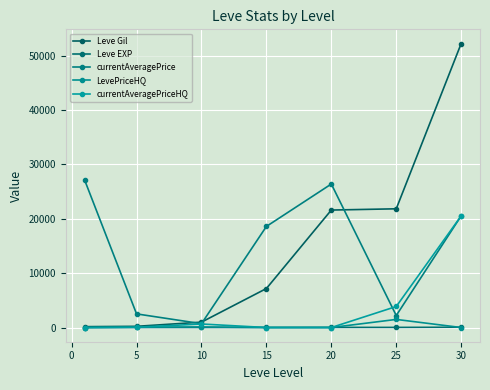

Count the number of data series in this chart.

5